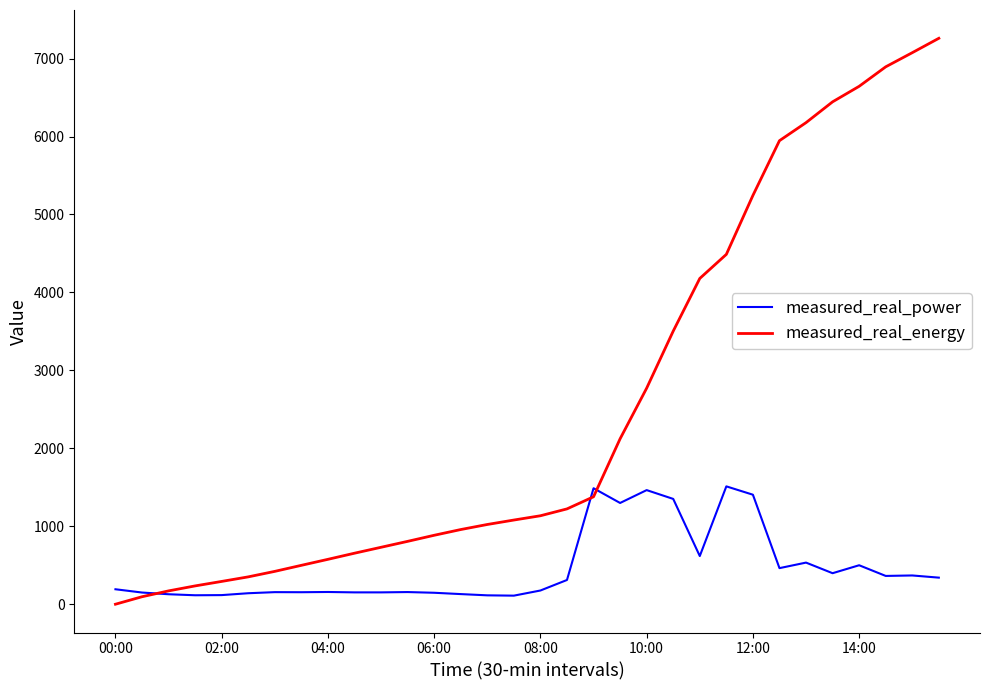

Rank the series by their maximum value, from lowest to highest.

measured_real_power, measured_real_energy